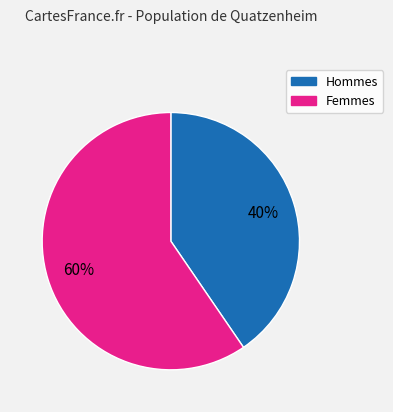

Is there any slice that represents more than half of the pie?

Yes